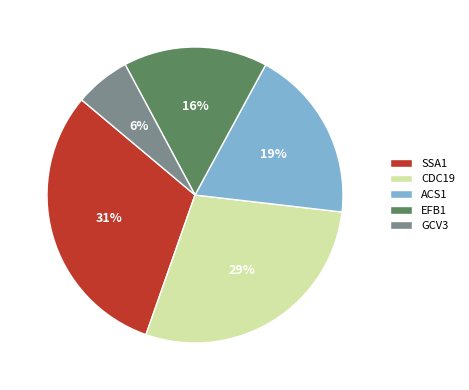

Combined, do GCV3 and CDC19 account for over 50%?

No